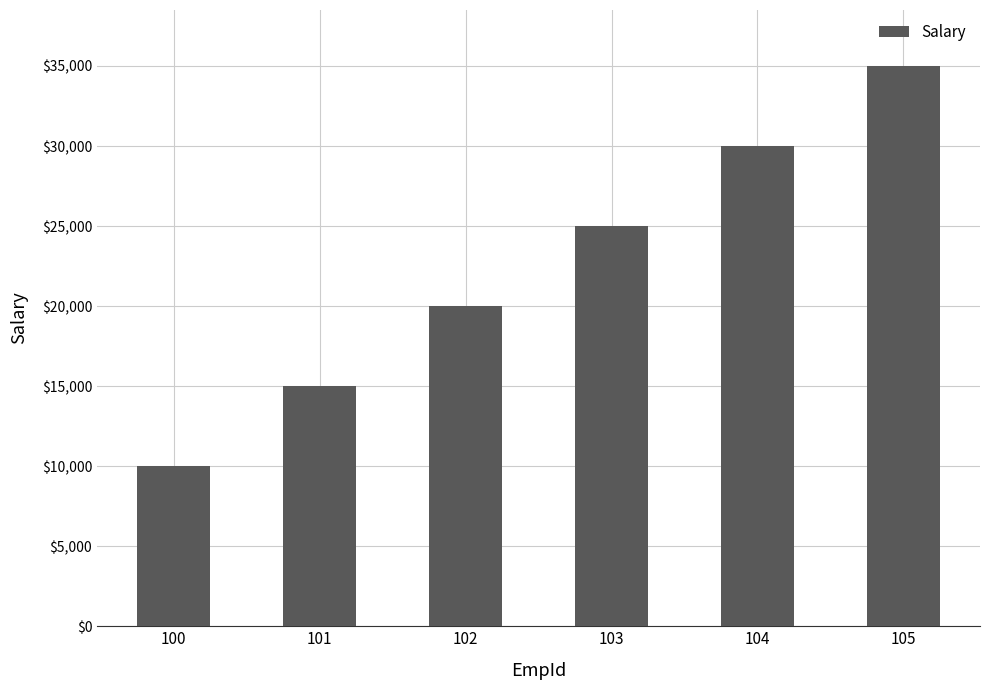

What is the change in value from 100 to 102?

+10000